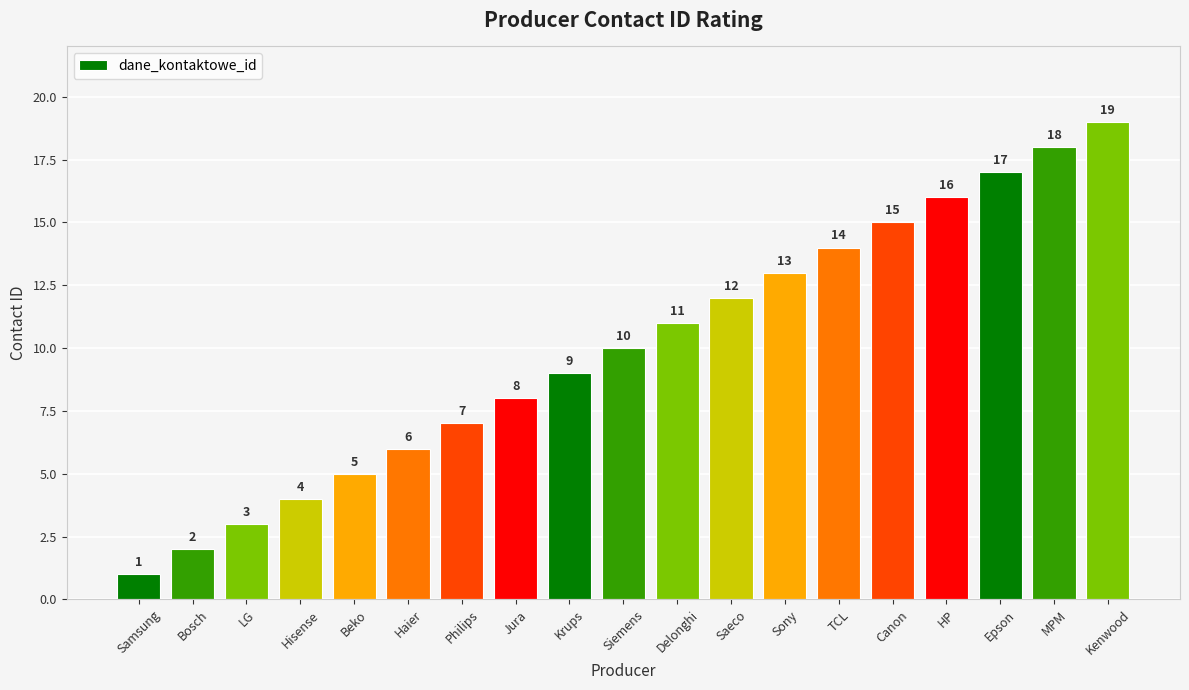

What is the value of the 2nd bar from the left?

2